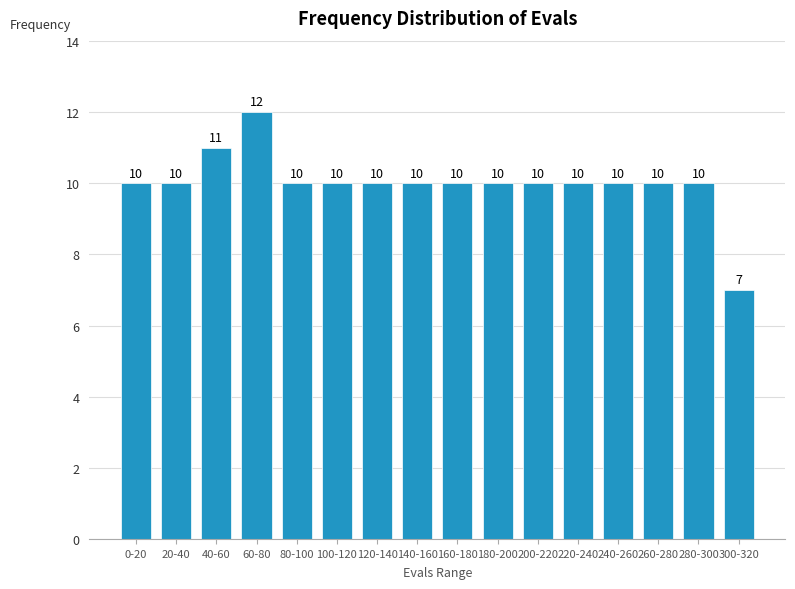

Reading right to left, what are all the values shown in this chart?

300-320=7	280-300=10	260-280=10	240-260=10	220-240=10	200-220=10	180-200=10	160-180=10	140-160=10	120-140=10	100-120=10	80-100=10	60-80=12	40-60=11	20-40=10	0-20=10